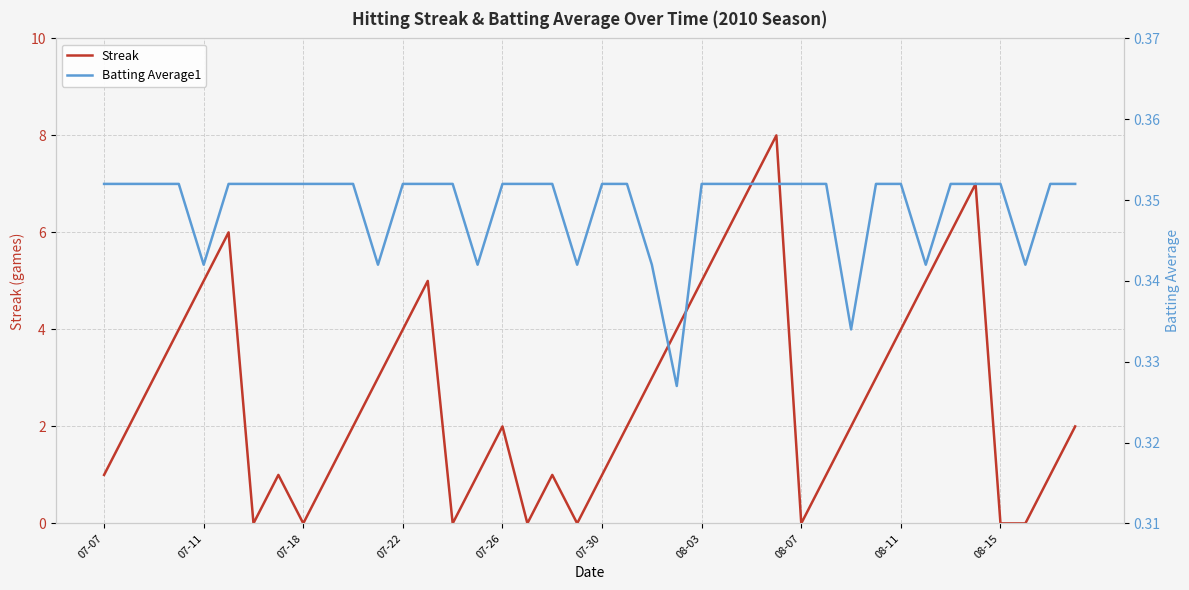

Between 13 and 07-11, which is larger?

13